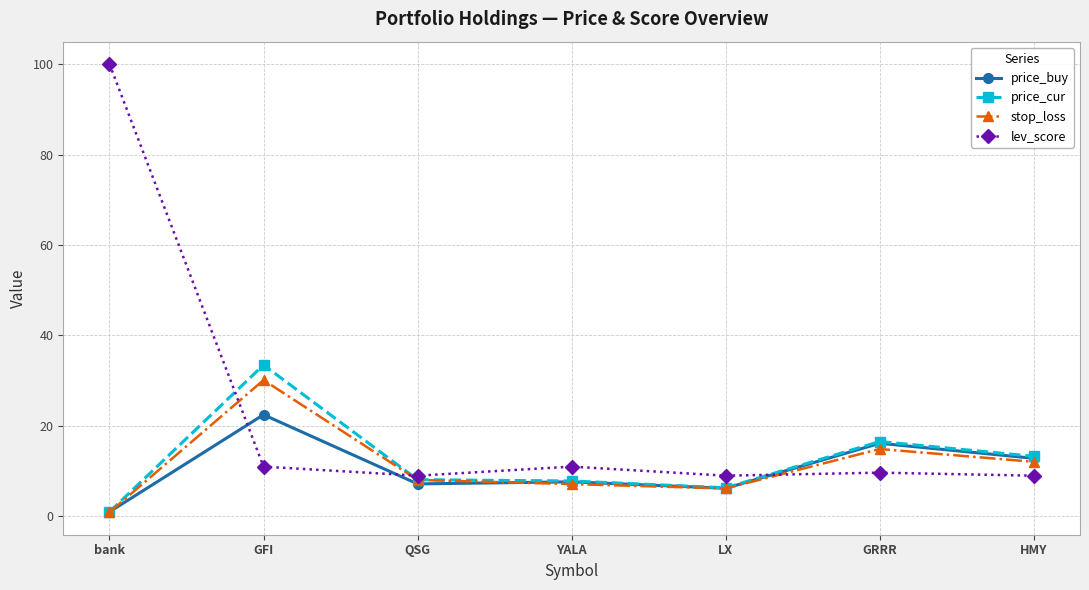

What is the value of the price_cur point at the 6th from the left?

16.6